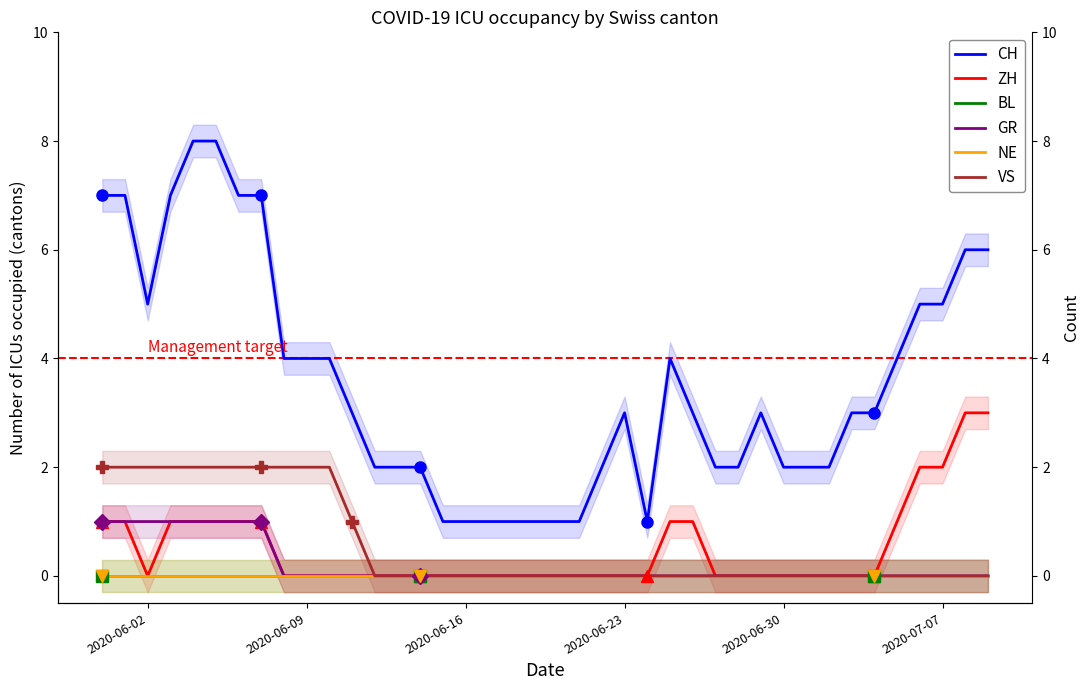

What is the average value of the CH series?

4